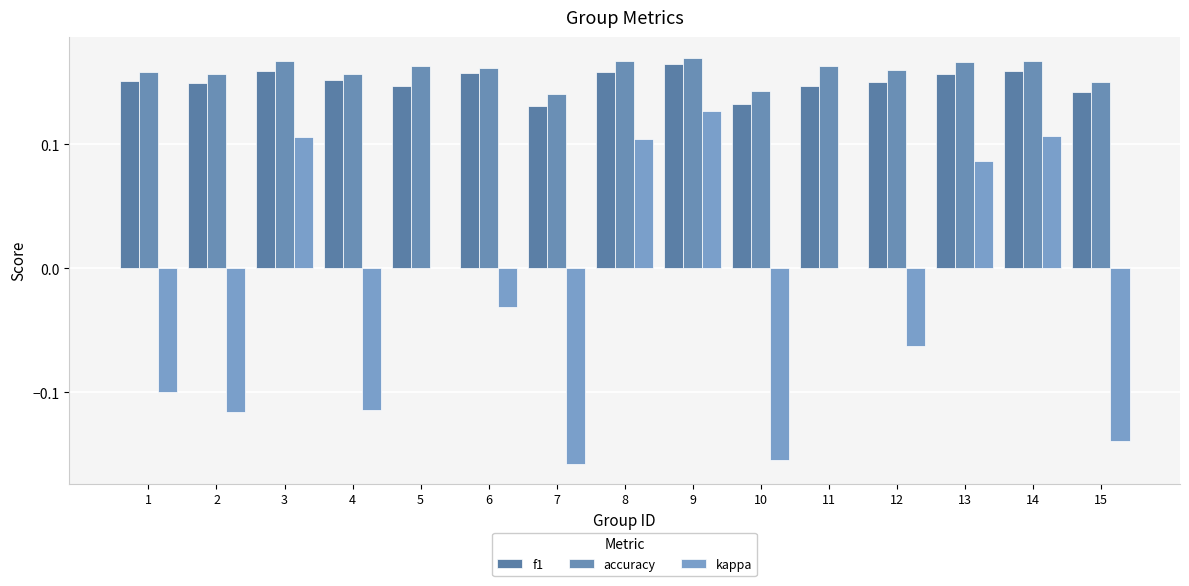

What are all the series names shown in the legend?

f1, accuracy, kappa